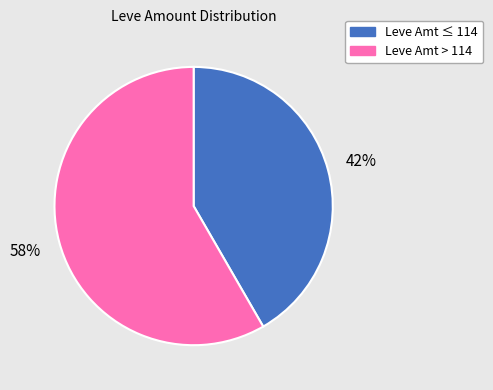

Does any single category account for the majority?

Yes